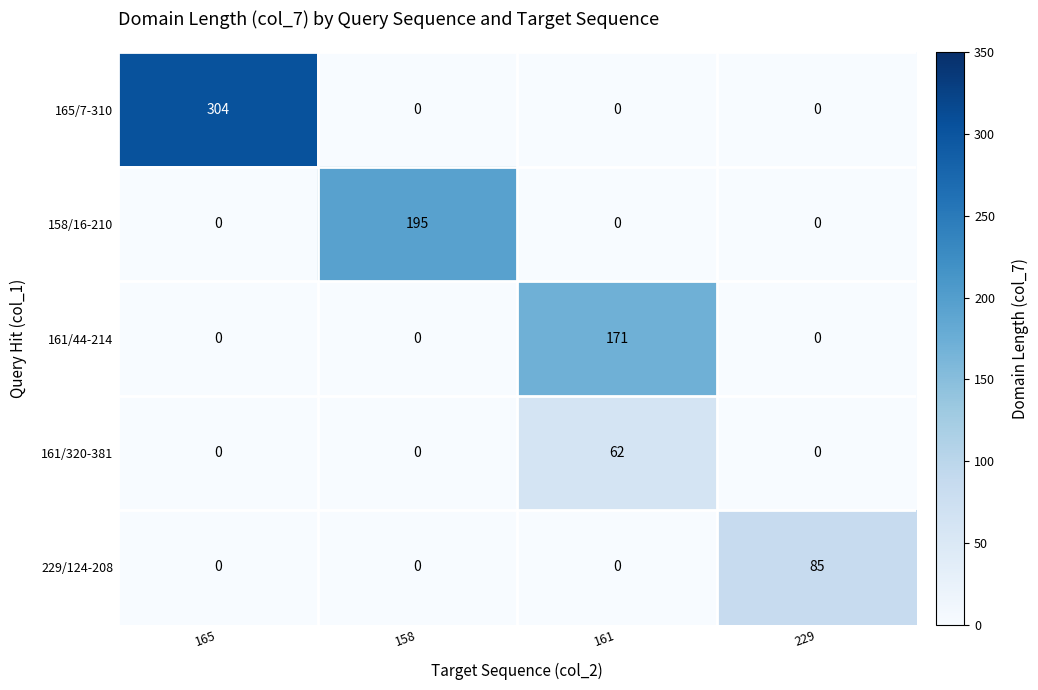

How many data points does each series have?

4